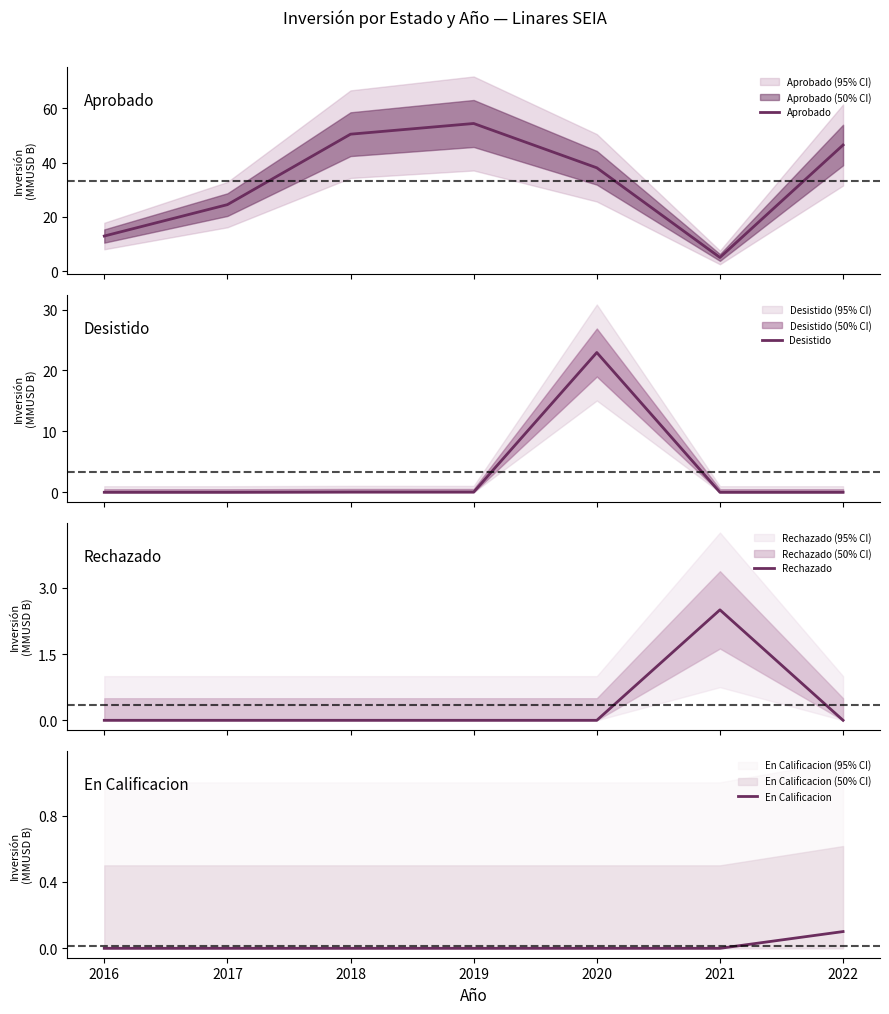

What is the highest value of the Rechazado series?

2.5